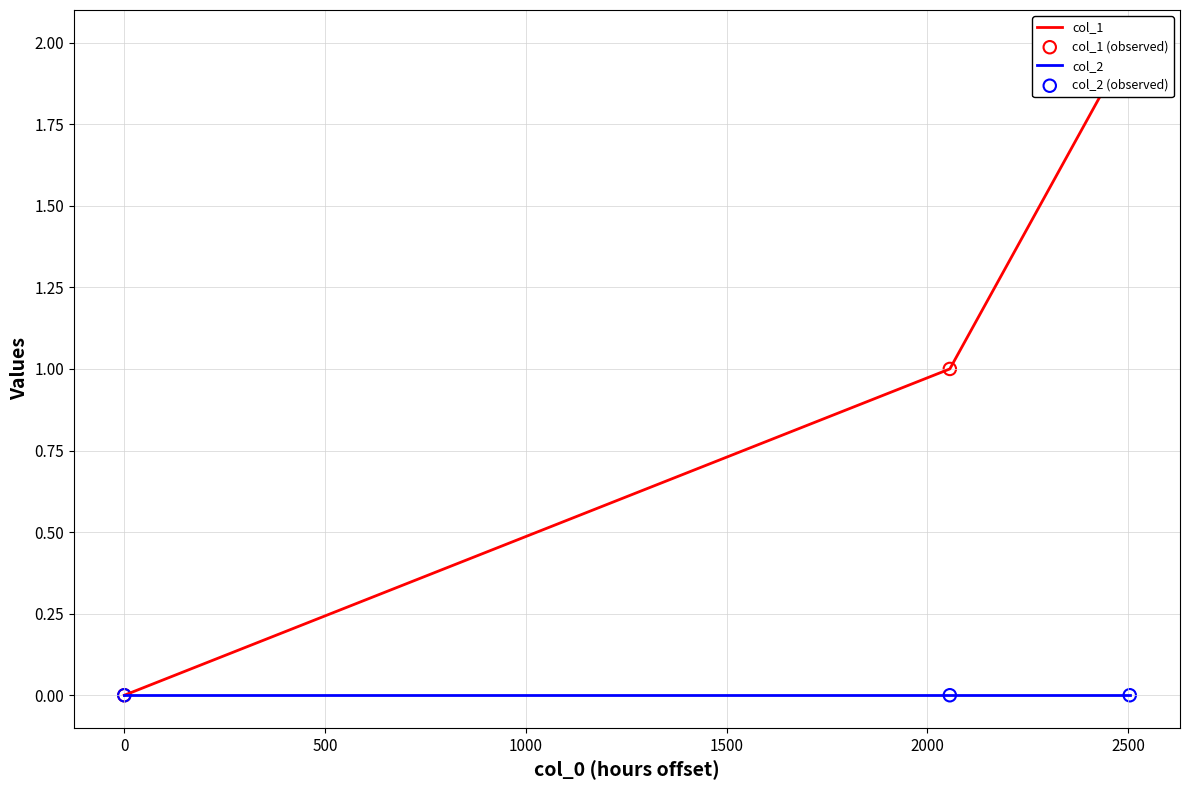

Is the value of col_2 at 0 greater than the value of col_1 at −500?

No